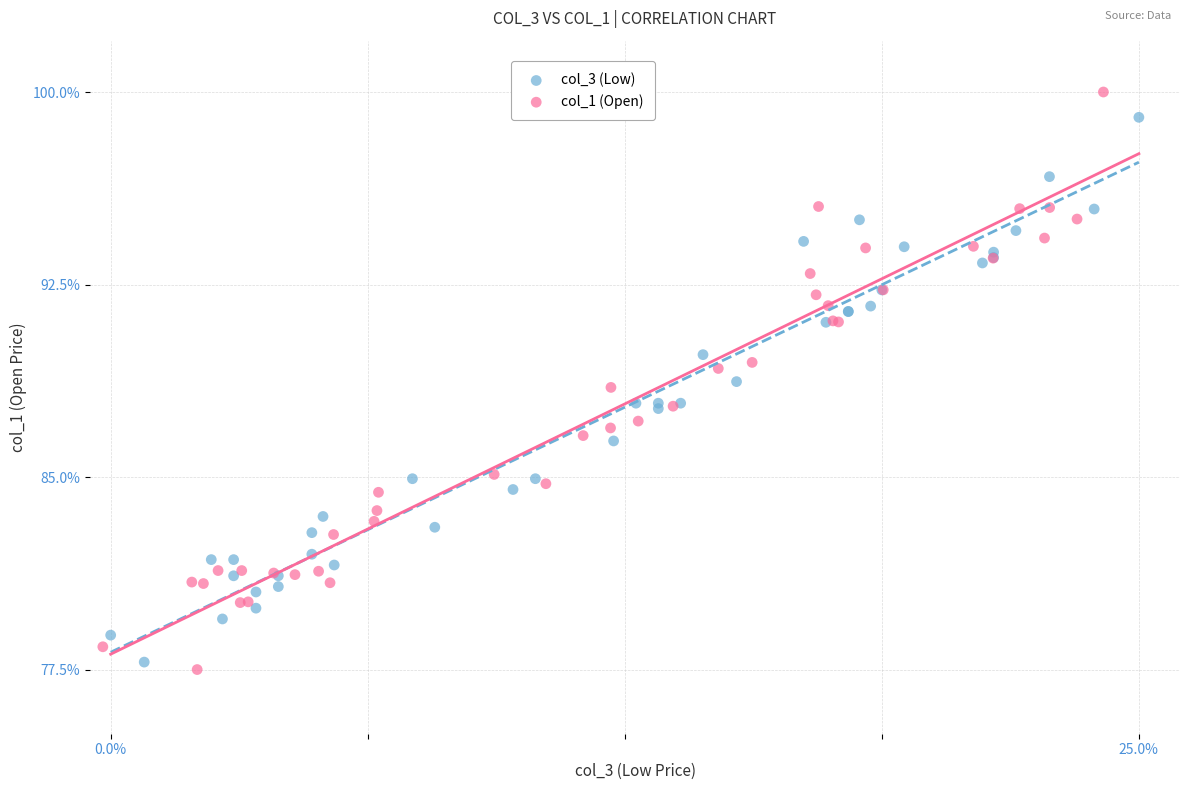

What are all the series names shown in the legend?

col_3 (Low), col_1 (Open)